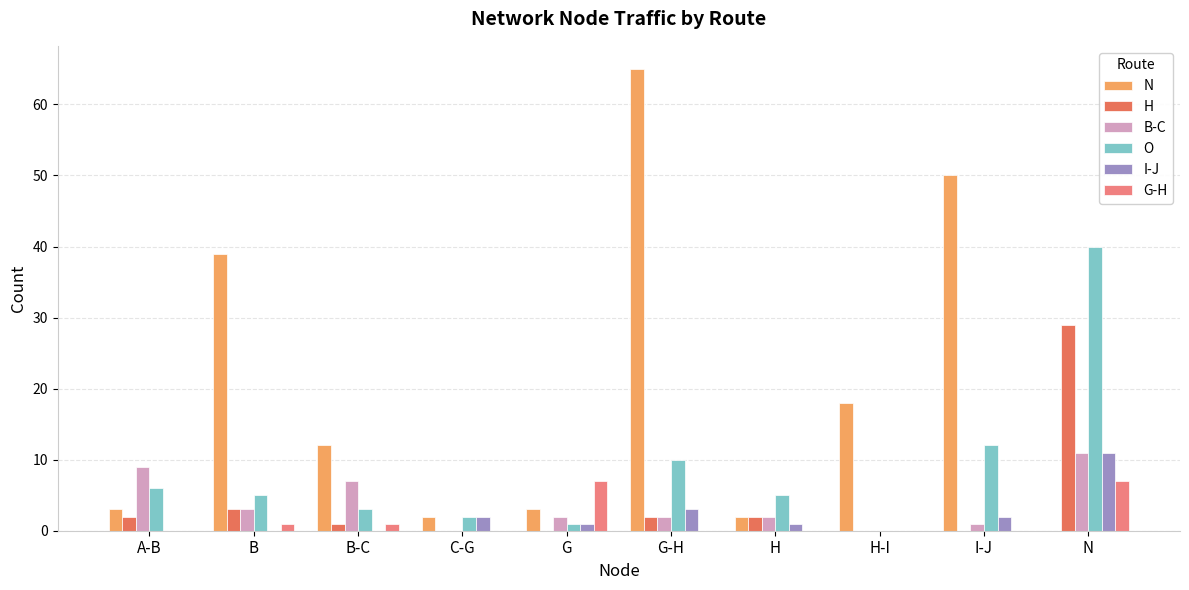

True or false: O has a value of 12 at I-J.

True